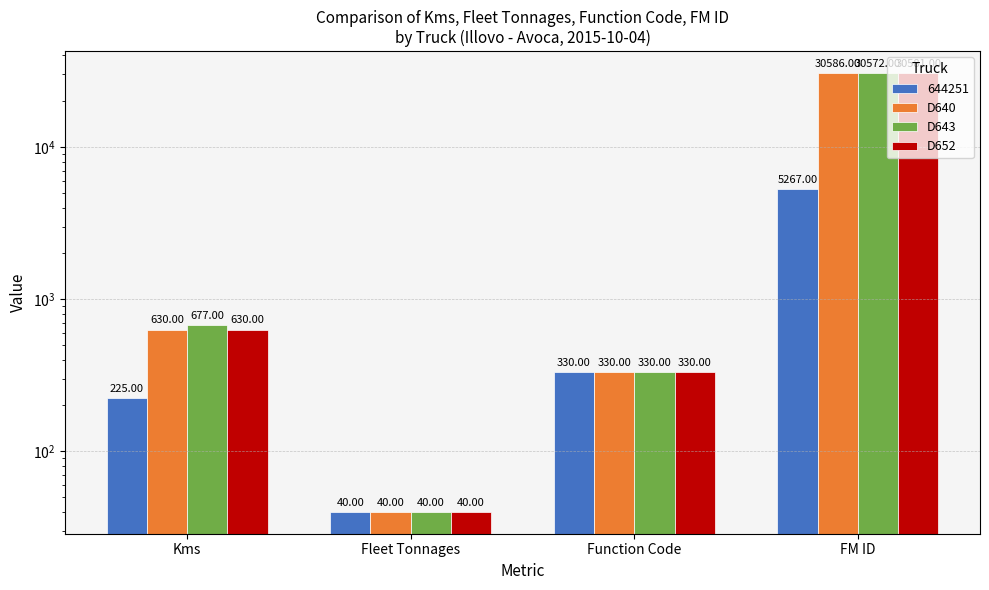

True or false: D640 has a value of 172 at Kms.

False